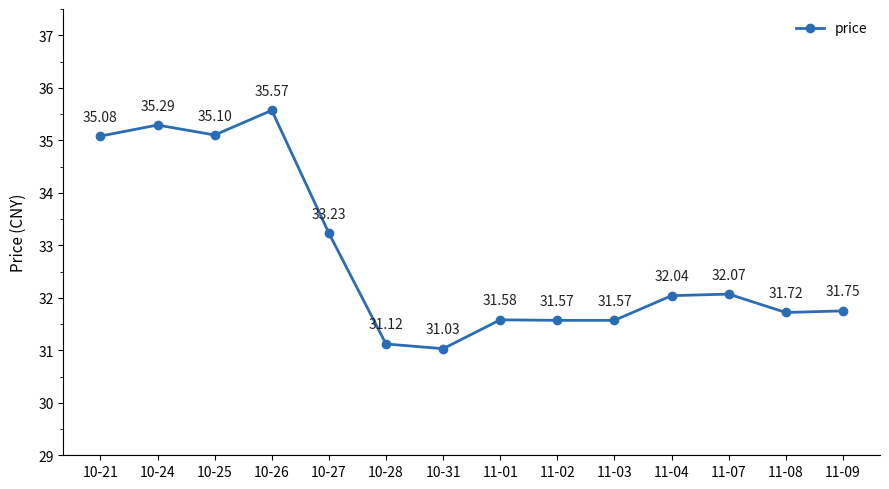

Reading left to right, what are all the values shown in this chart?

10-21=35.1	10-24=35.3	10-25=35.1	10-26=35.6	10-27=33.2	10-28=31.1	10-31=31.0	11-01=31.6	11-02=31.6	11-03=31.6	11-04=32.0	11-07=32.1	11-08=31.7	11-09=31.8